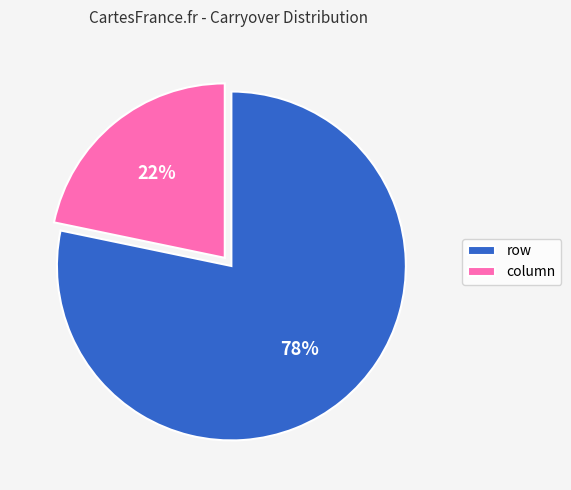

To the nearest percent, what portion does row represent?

78%